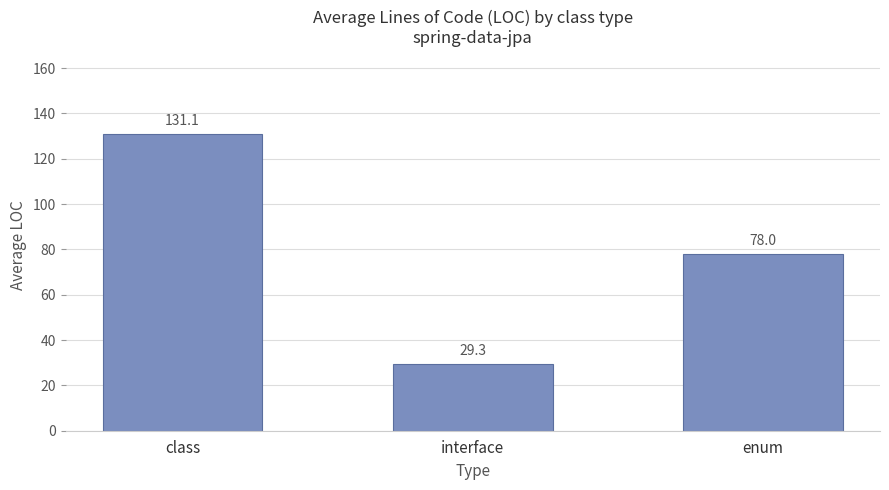

Count the number of data series in this chart.

1